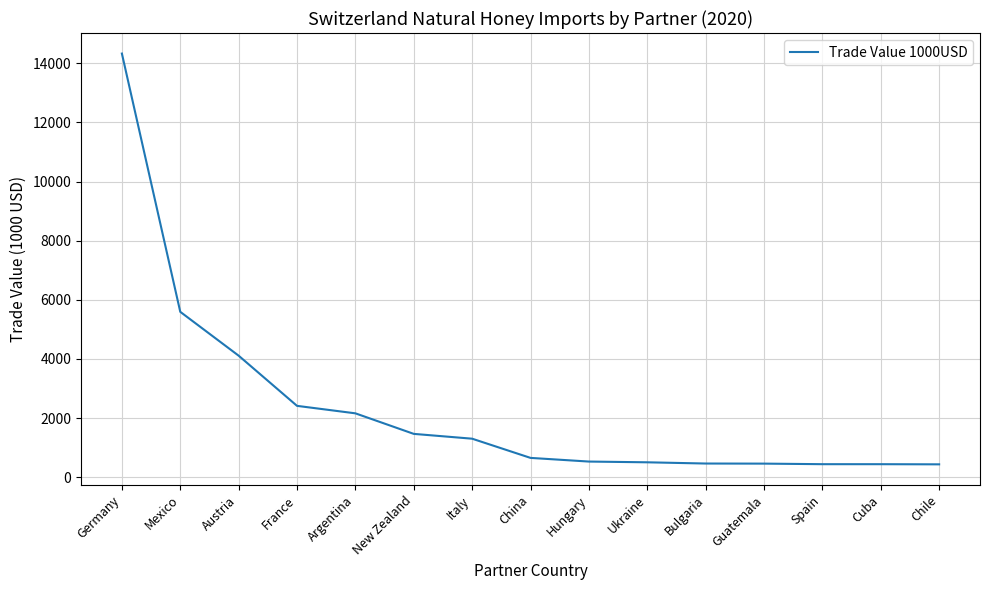

At which label does the data first exceed 650?

Germany